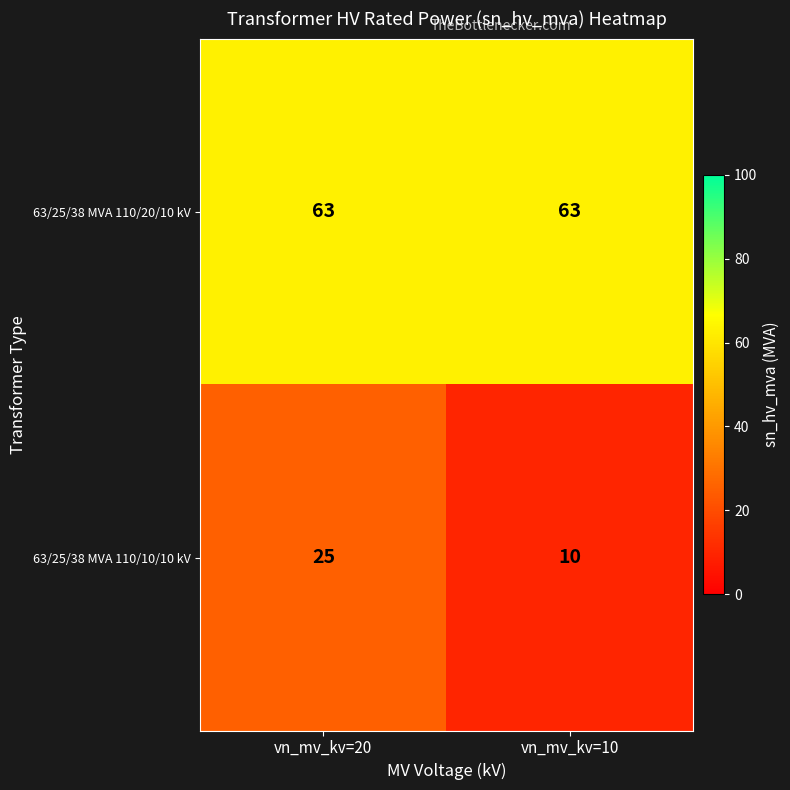

List the series in order of their overall mean, highest first.

63/25/38 MVA 110/20/10 kV, 63/25/38 MVA 110/10/10 kV